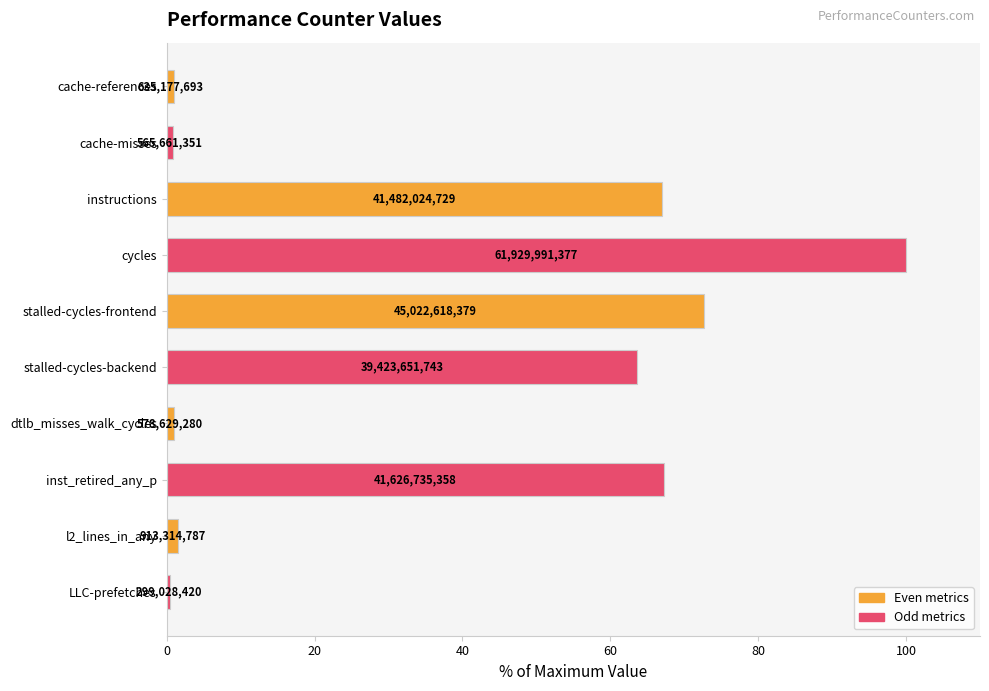

How many bars are there in total?

10